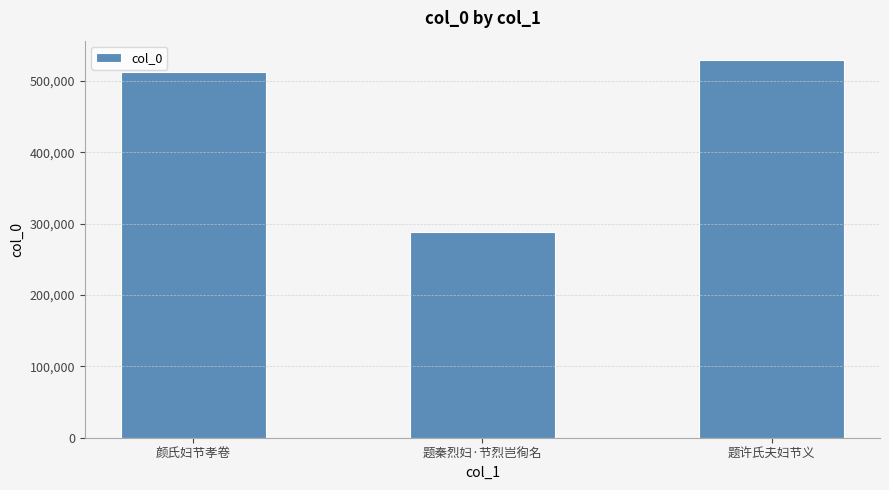

Where is the data nearest to the value 408972?

颜氏妇节孝卷